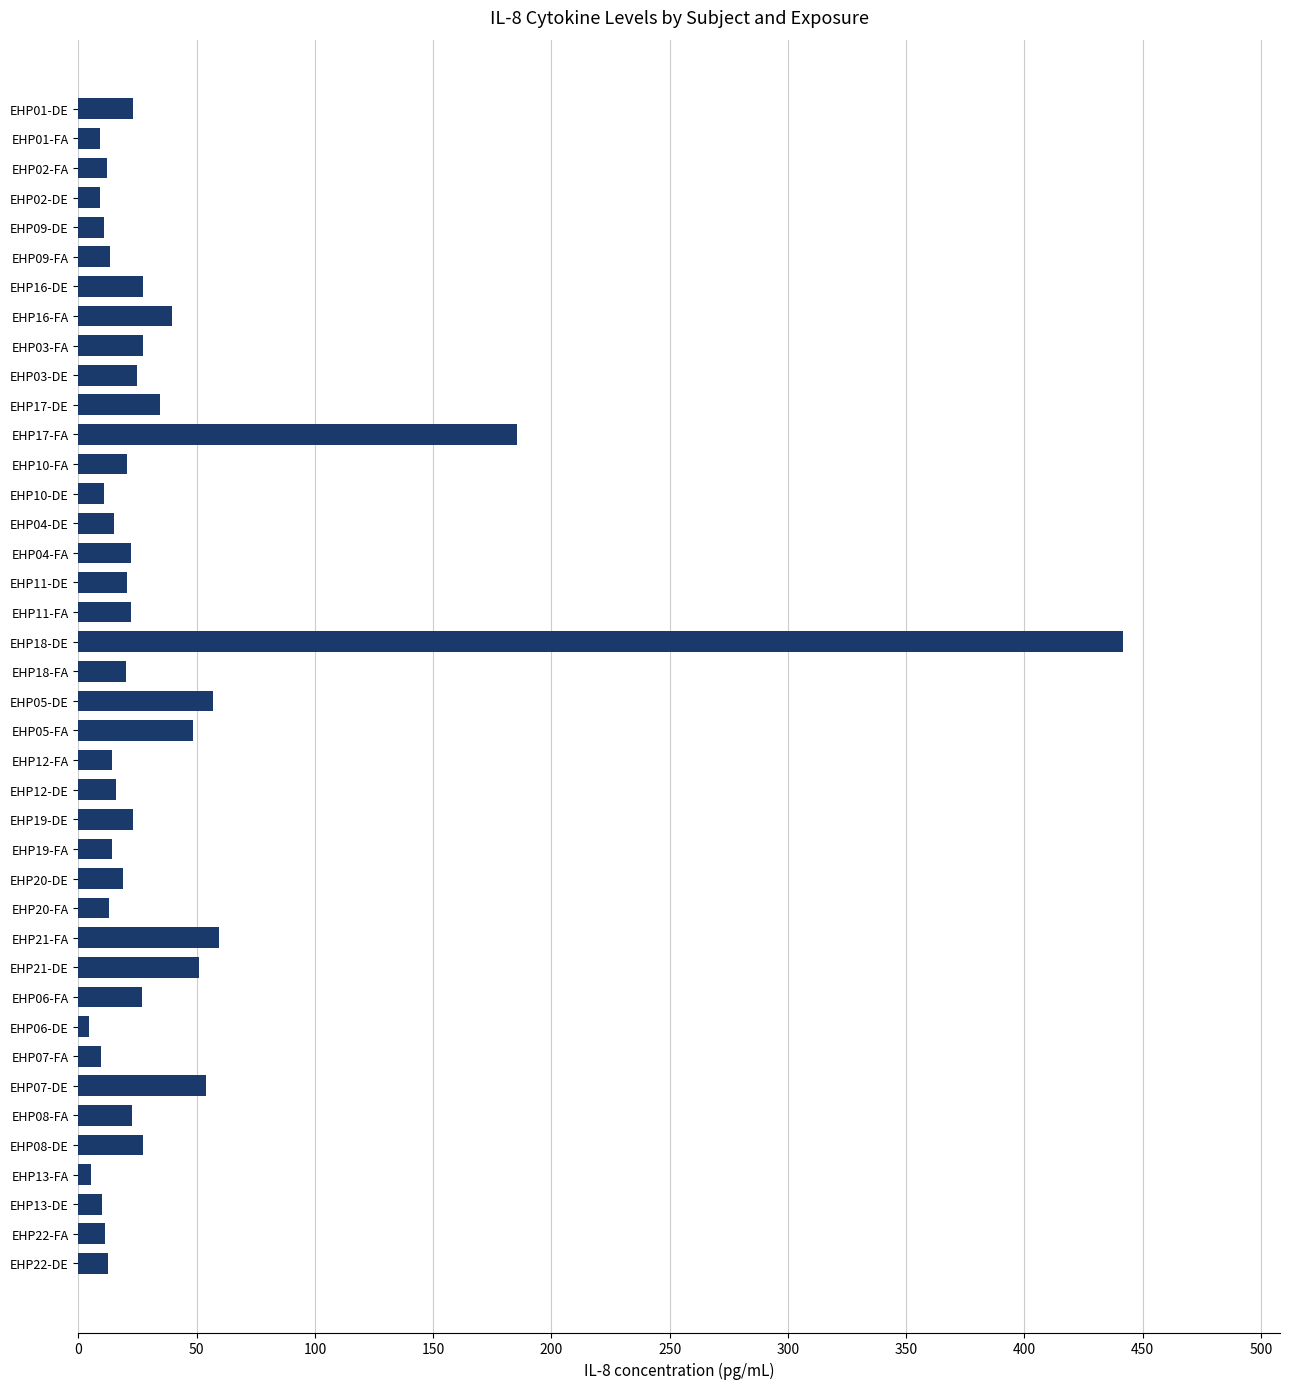

Are the bars grouped side by side (vs. stacked)?

No